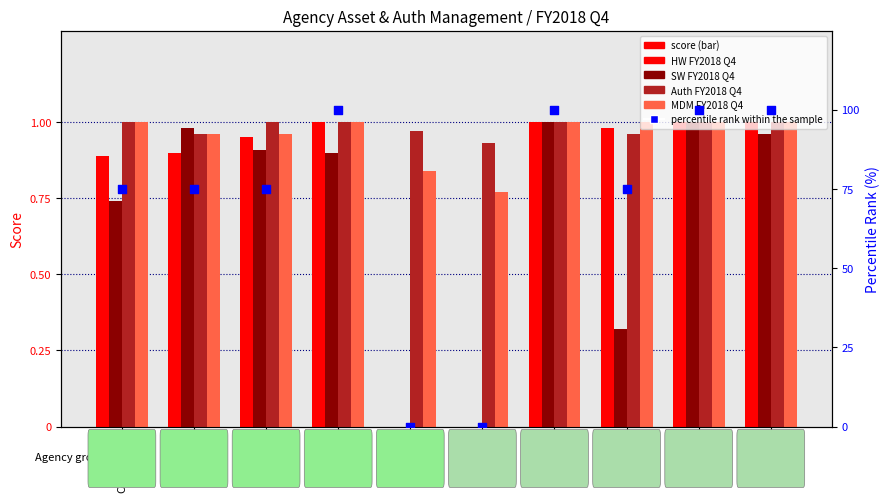

Is the value of MDM FY2018 Q4 at EPA greater than the value of HW FY2018 Q4 at HUD?

No